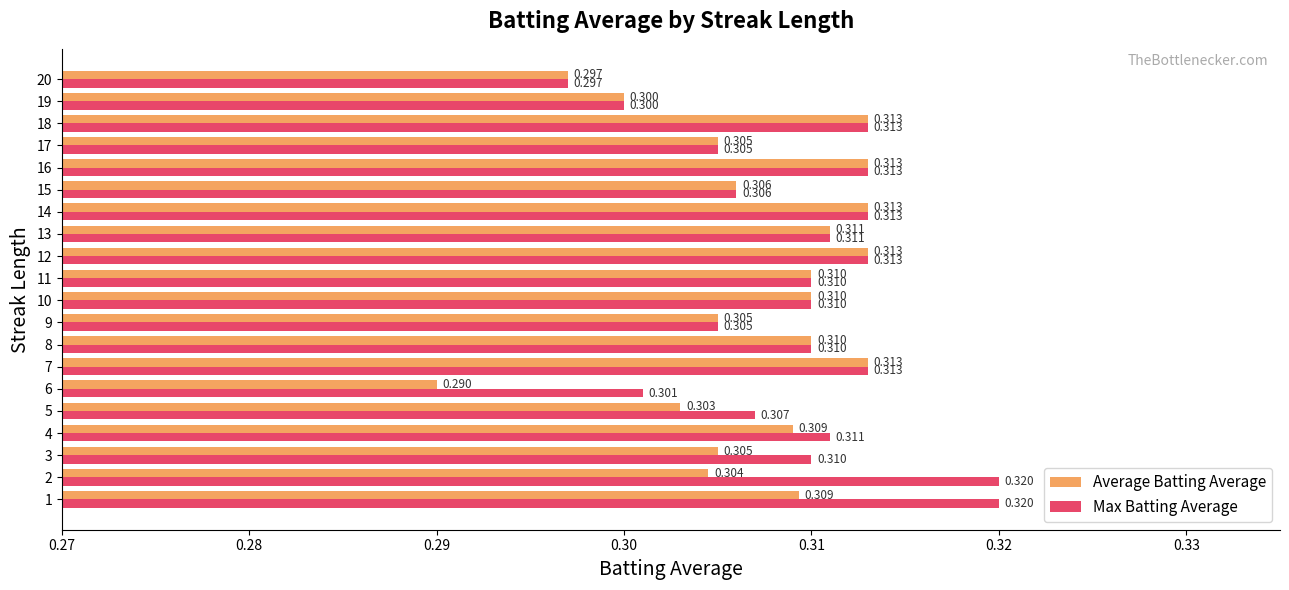

Which category has the lowest value in the Average Batting Average series?

6